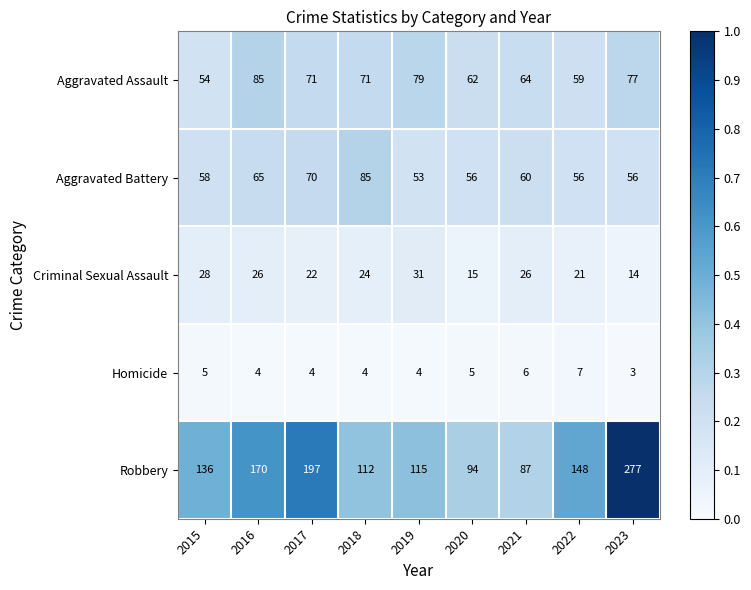

What is the maximum value for Aggravated Assault?

85